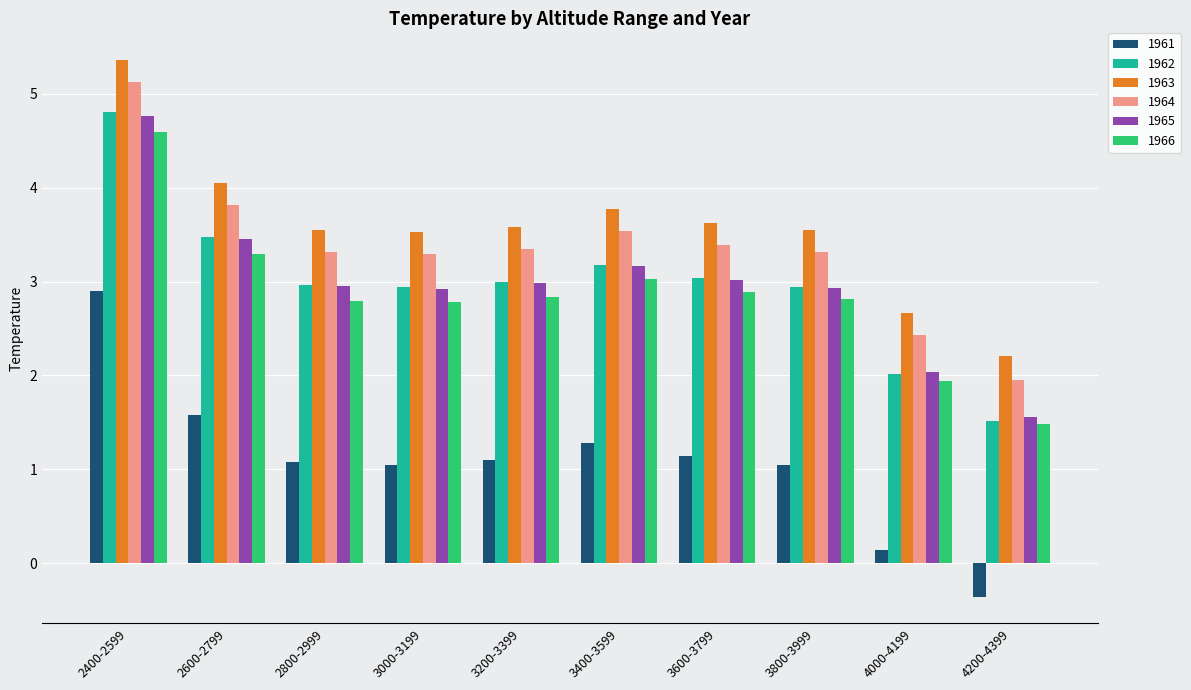

How many series are shown in this chart?

6